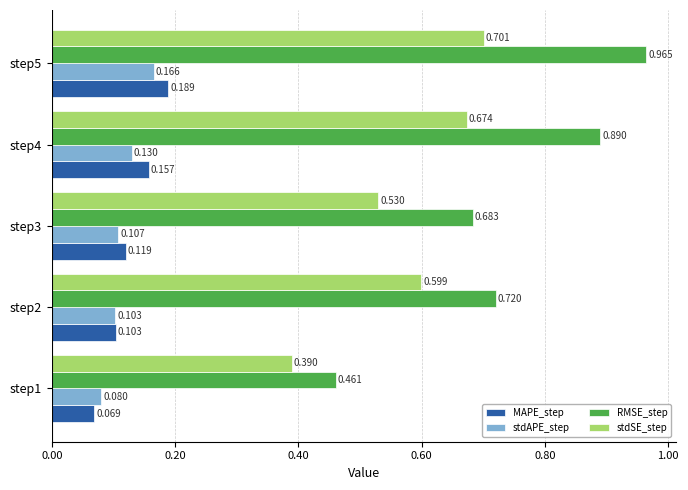

Is the value of RMSE_step at step4 greater than the value of stdAPE_step at step1?

Yes